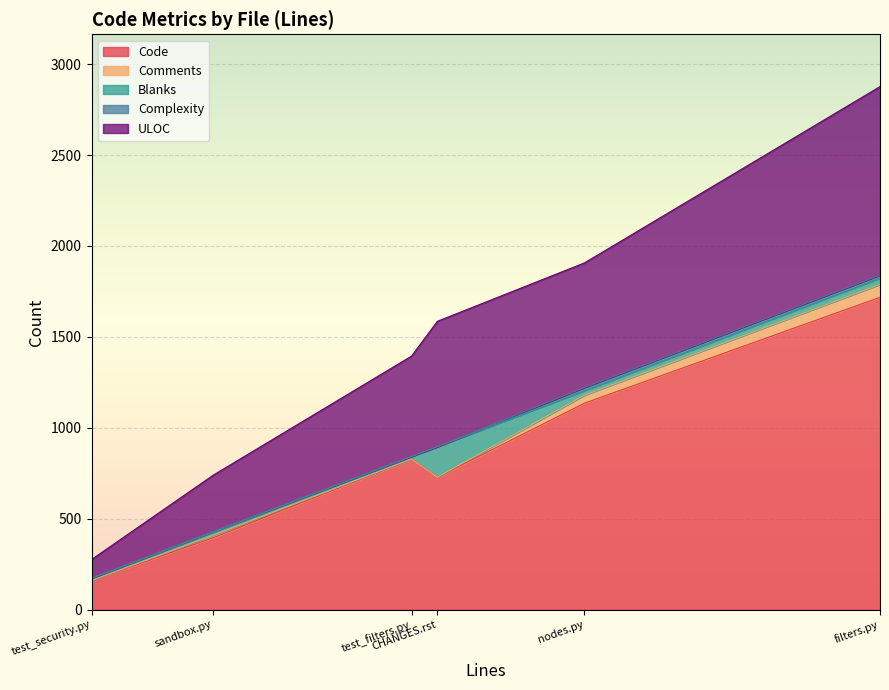

What is the difference between the highest and lowest values at test_filters.py?

829